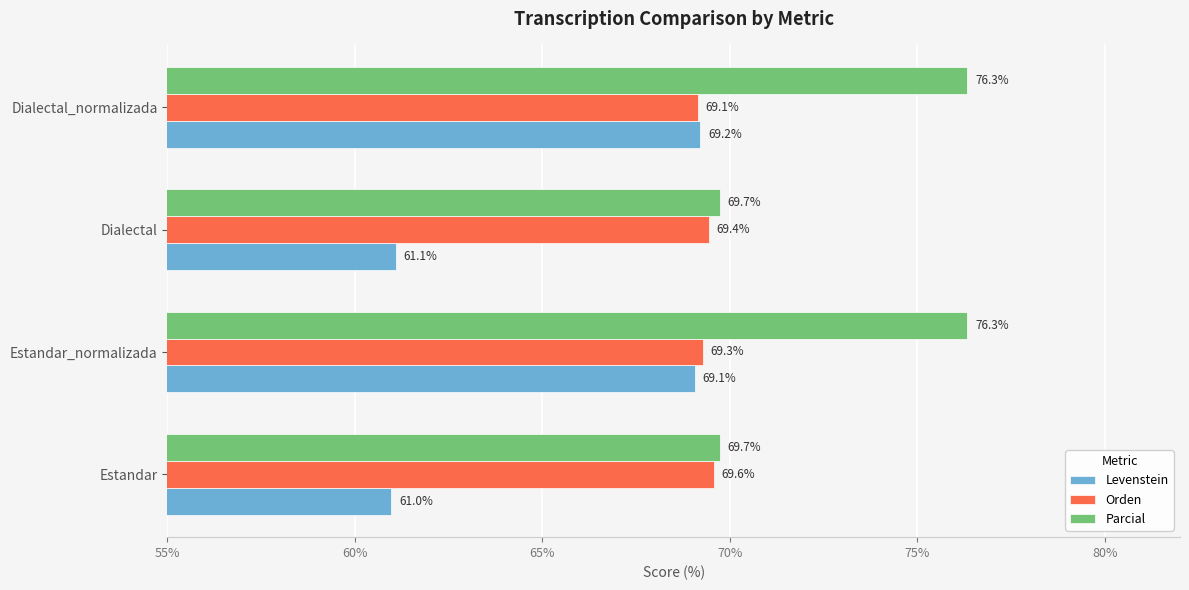

Count the number of categories in the chart.

4